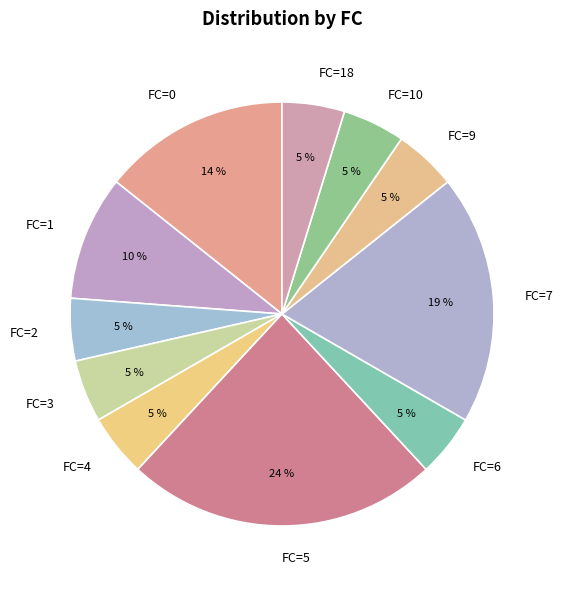

Does FC=6 account for over 50% of the chart?

No